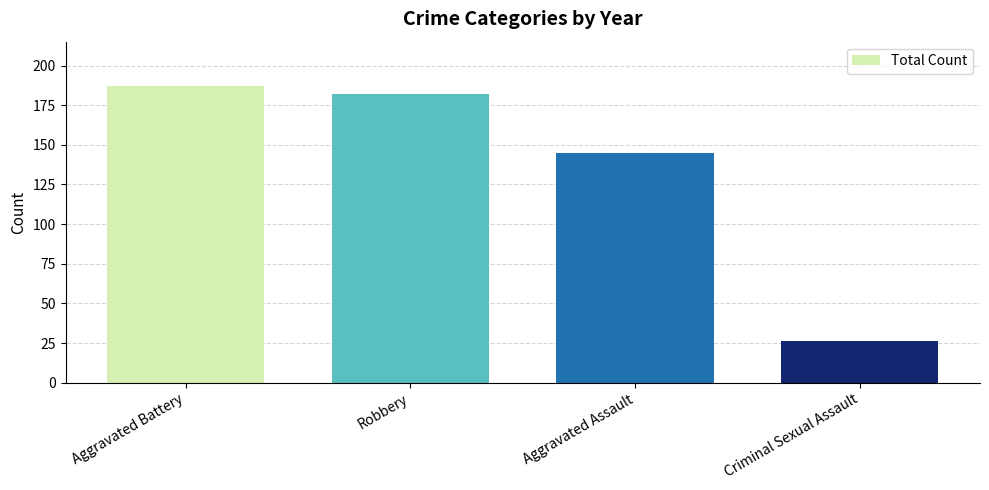

The chart shows a value of 44 at Criminal Sexual Assault. True or false?

False